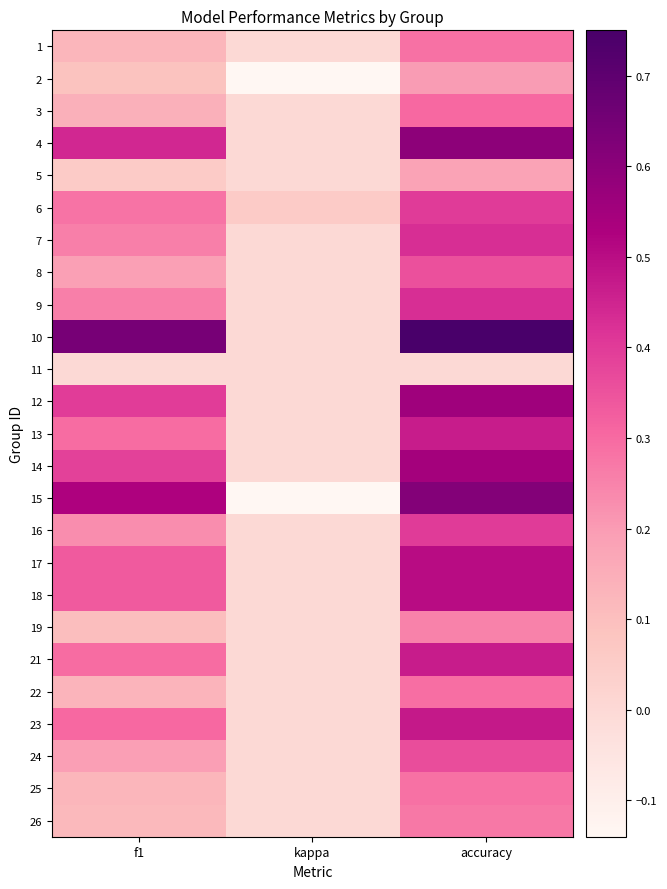

At which category does the chart reach its minimum across all series?

kappa